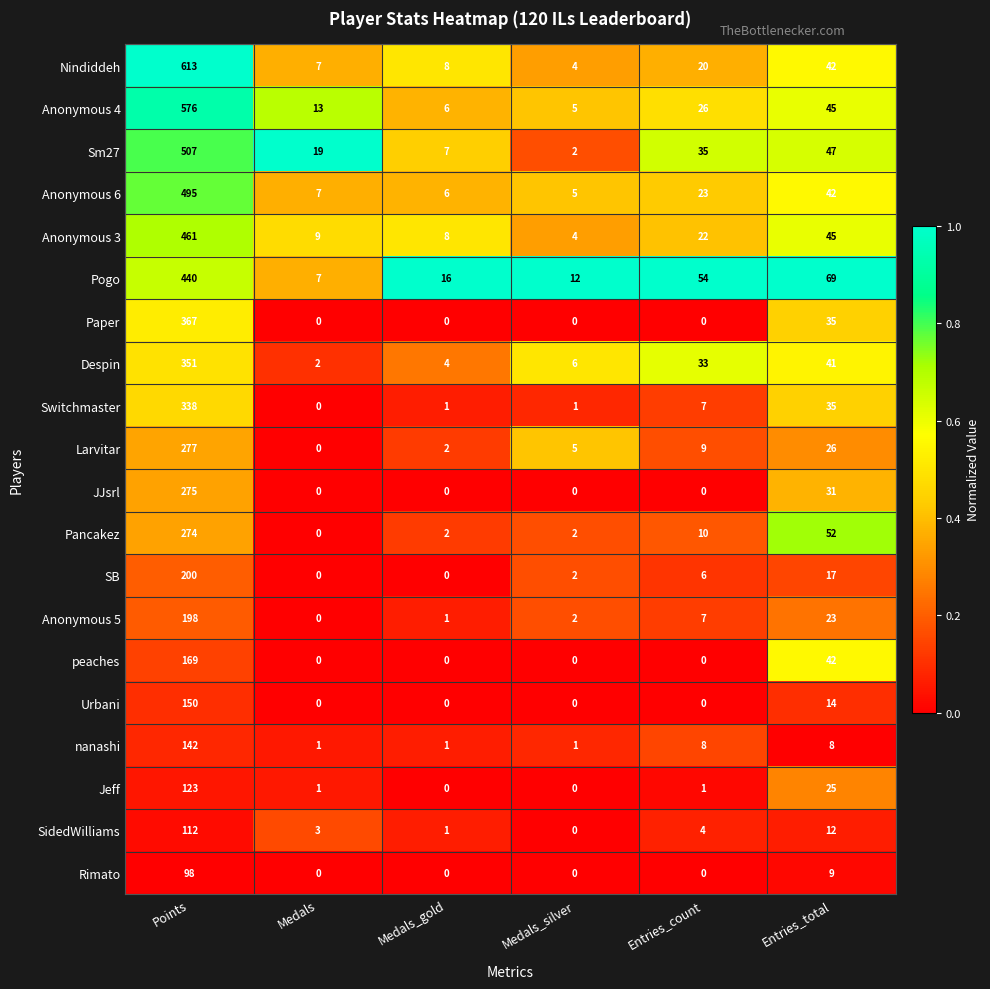

Which series changed the most between Medals and Entries_count?

Pogo